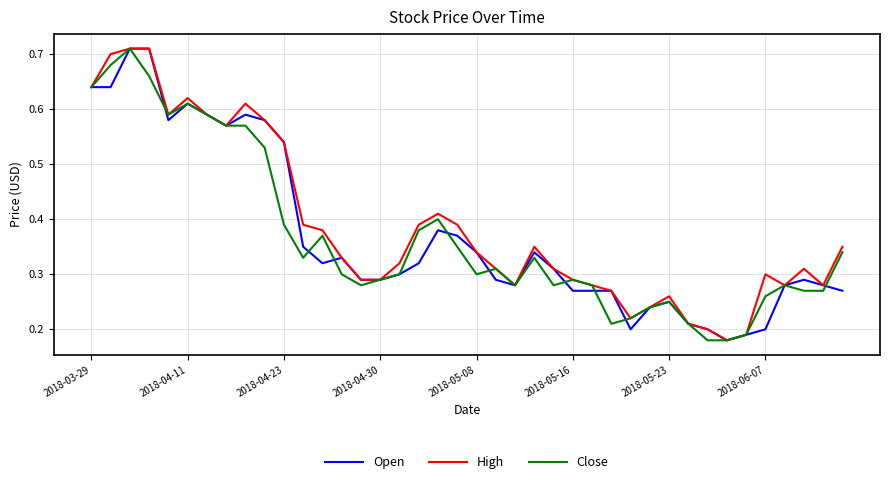

True or false: Close and High cross at least once.

False